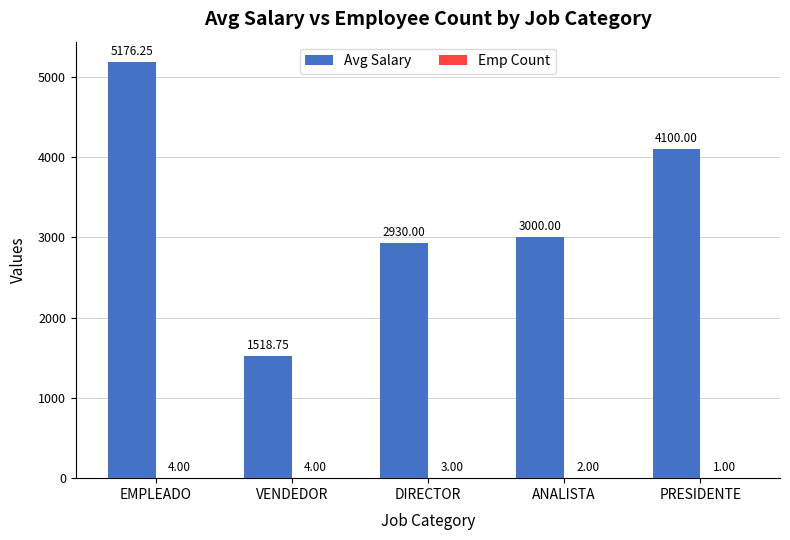

Read the Avg Salary value at DIRECTOR.

2930.0